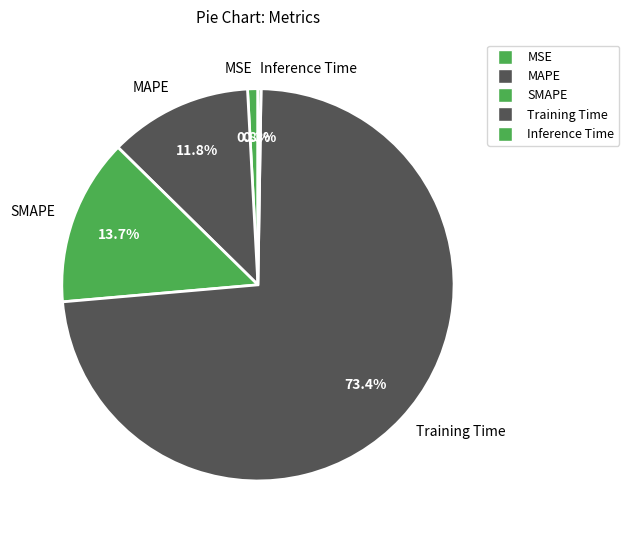

Is the sum of SMAPE and MAPE greater than half?

No